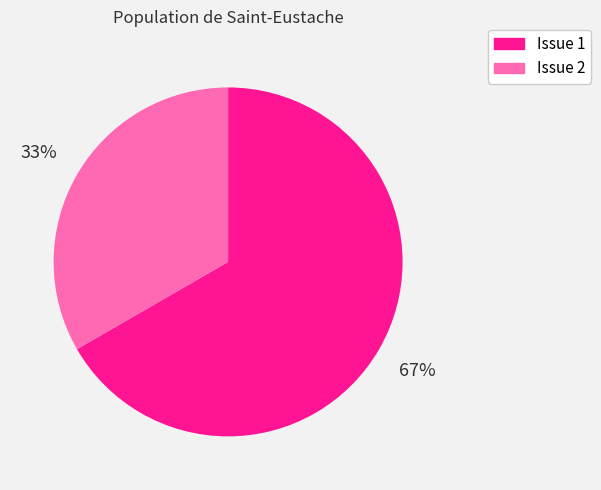

Which has a higher value, Issue 1 or Issue 2?

Issue 1